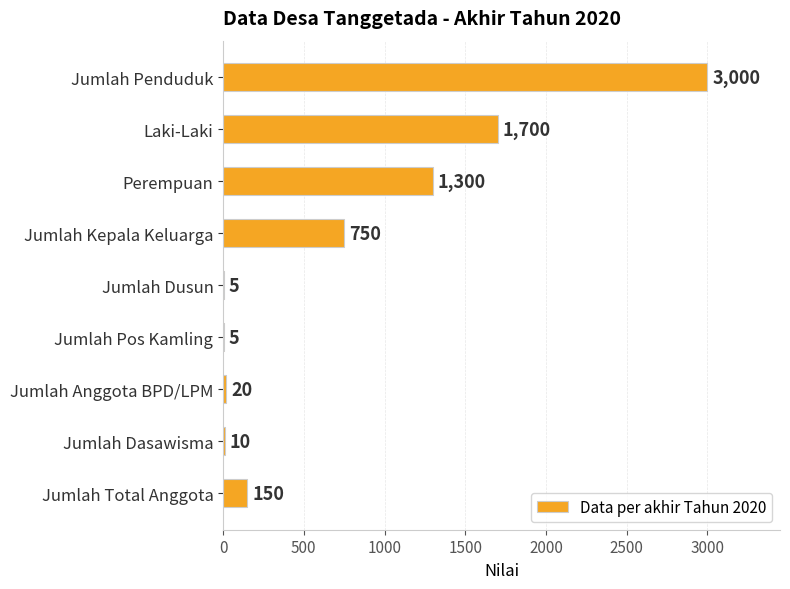

What is the sum of the values at Perempuan and Jumlah Dusun?

1305